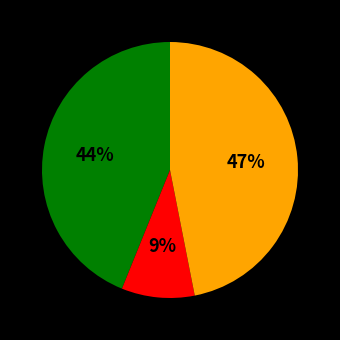

Does any single category account for the majority?

No